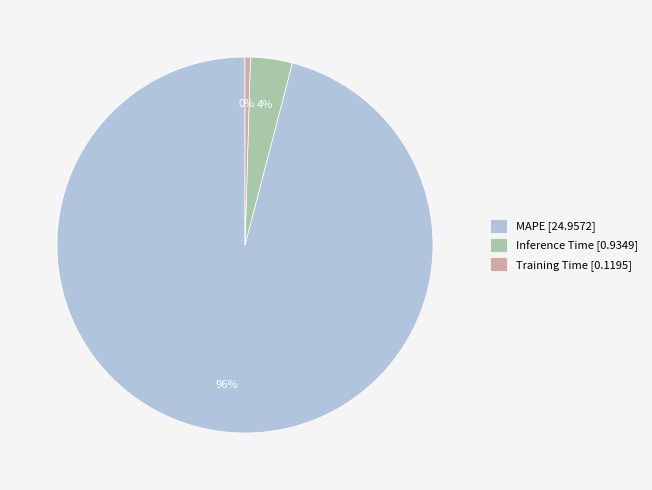

True or false: Inference Time accounts for 4% of the total.

True